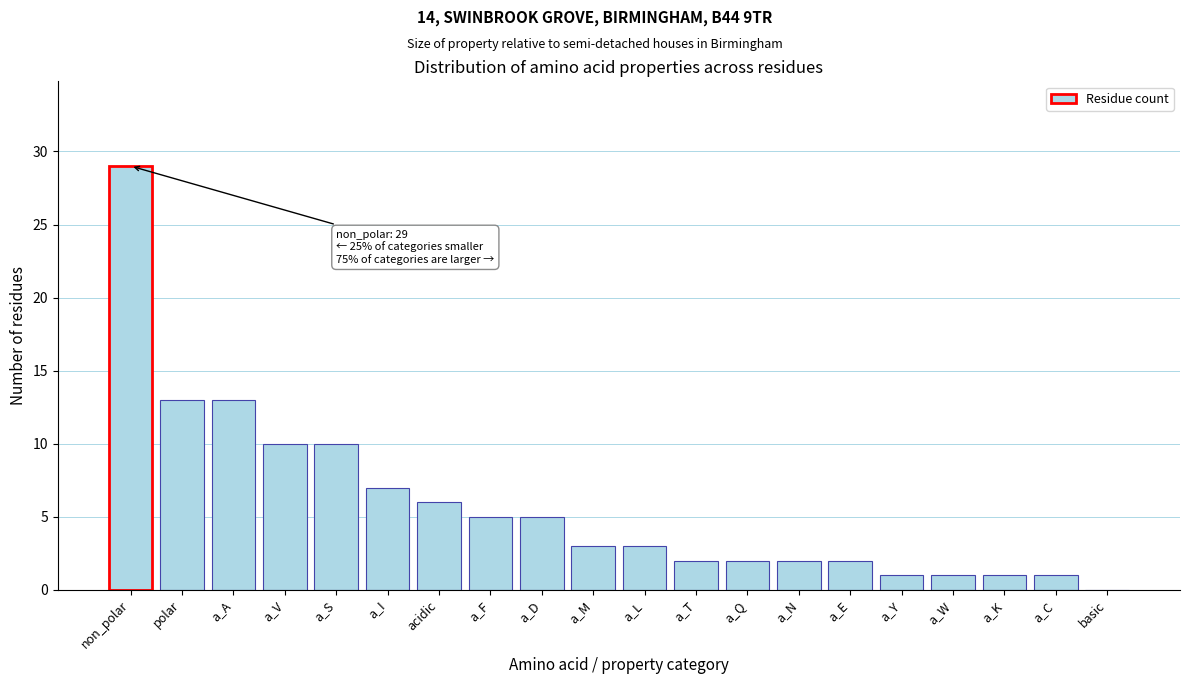

Reading left to right, list all the values displayed in this chart.

non_polar=29	polar=13	a_A=13	a_V=10	a_S=10	a_I=7	acidic=6	a_F=5	a_D=5	a_M=3	a_L=3	a_T=2	a_Q=2	a_N=2	a_E=2	a_Y=1	a_W=1	a_K=1	a_C=1	basic=0